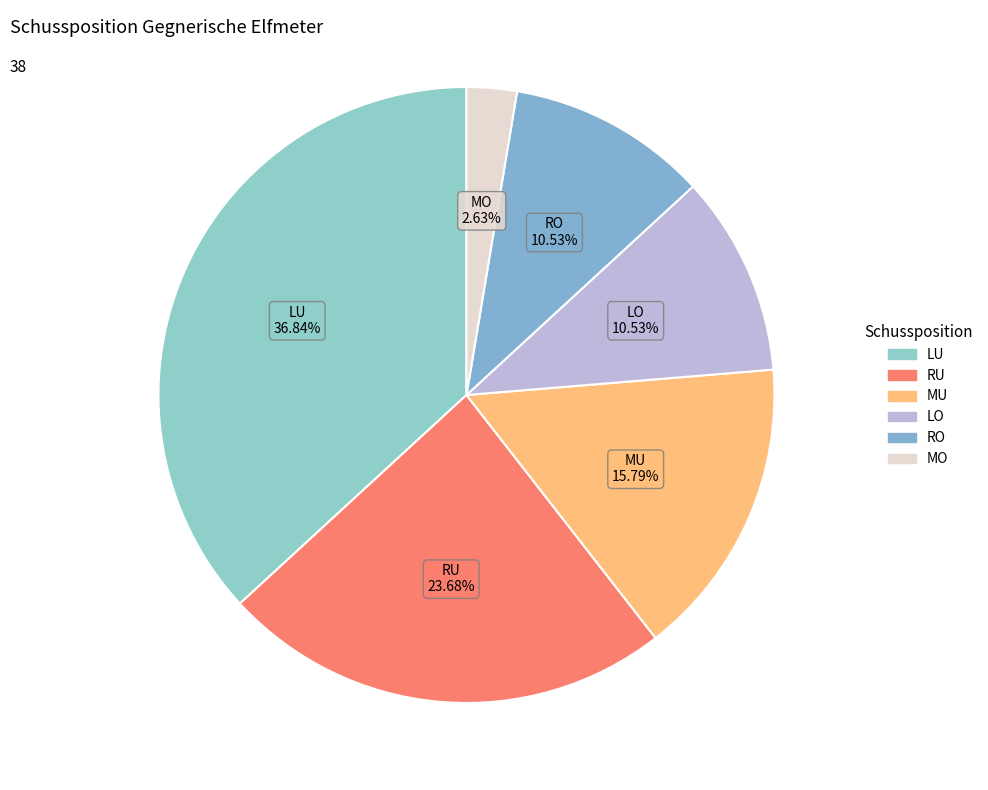

How many slices are in this pie chart?

6